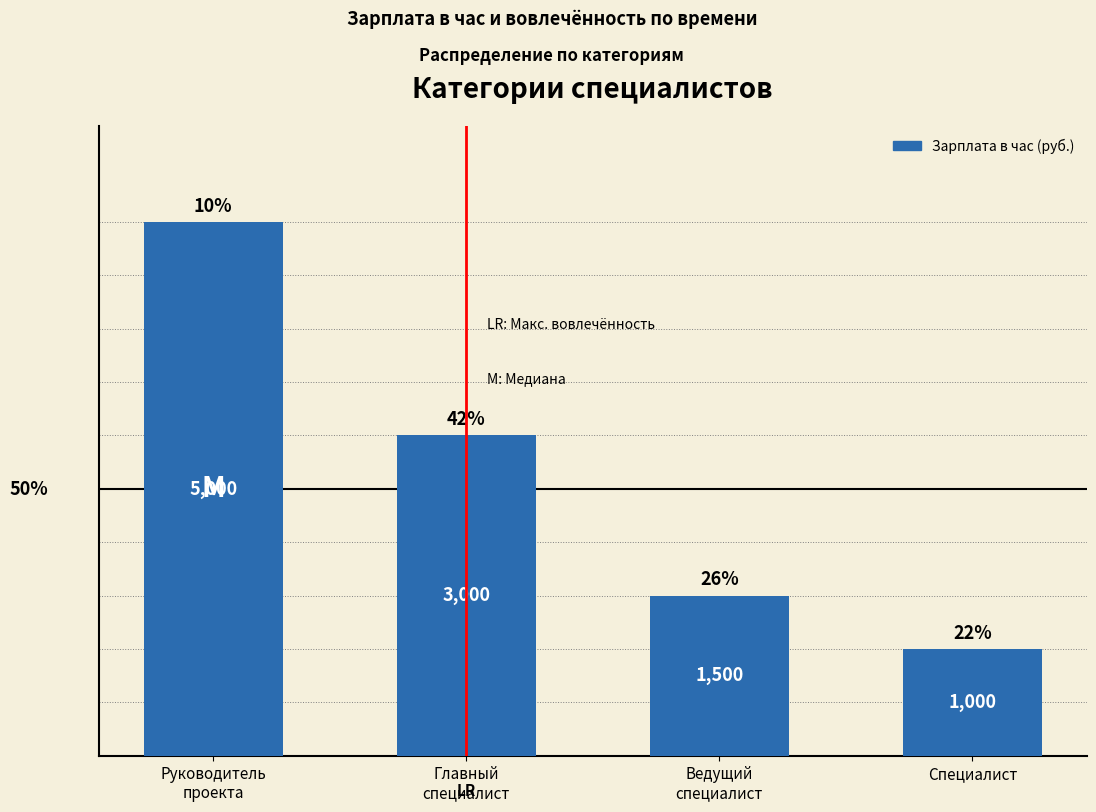

Does the chart contain any negative values?

No